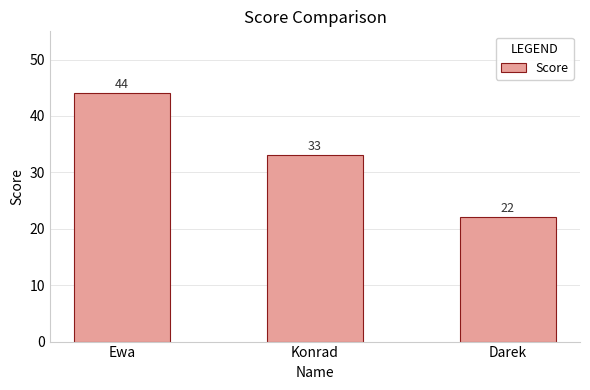

Approximately how many times larger is the value at Konrad compared to Darek?

1.5